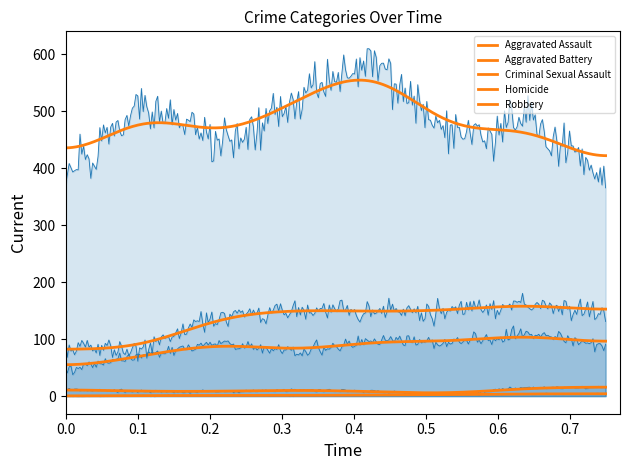

What are all the series names shown in the legend?

Aggravated Assault, Aggravated Battery, Criminal Sexual Assault, Homicide, Robbery